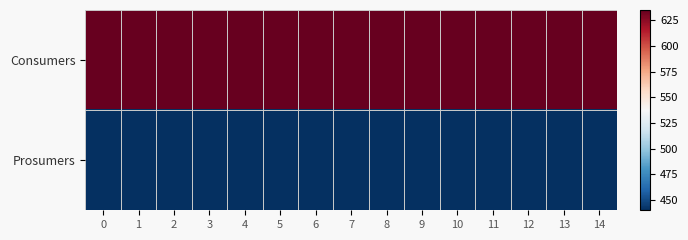

Reading left to right, extract all data points from this chart.

Consumers: 0=635	1=635	2=635	3=635	4=635	5=635	6=635	7=635	8=635	9=635	10=635	11=635	12=635	13=635	14=635
Prosumers: 0=440	1=440	2=440	3=440	4=440	5=440	6=440	7=440	8=440	9=440	10=440	11=440	12=440	13=440	14=440